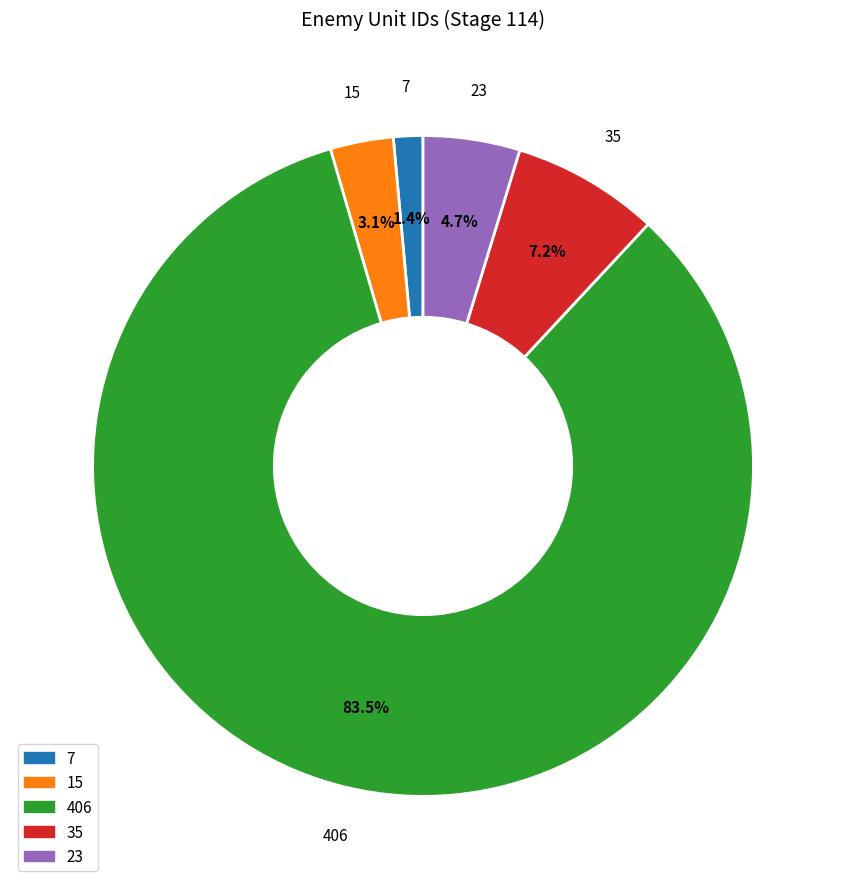

Combined, do 406 and 35 account for over 50%?

Yes